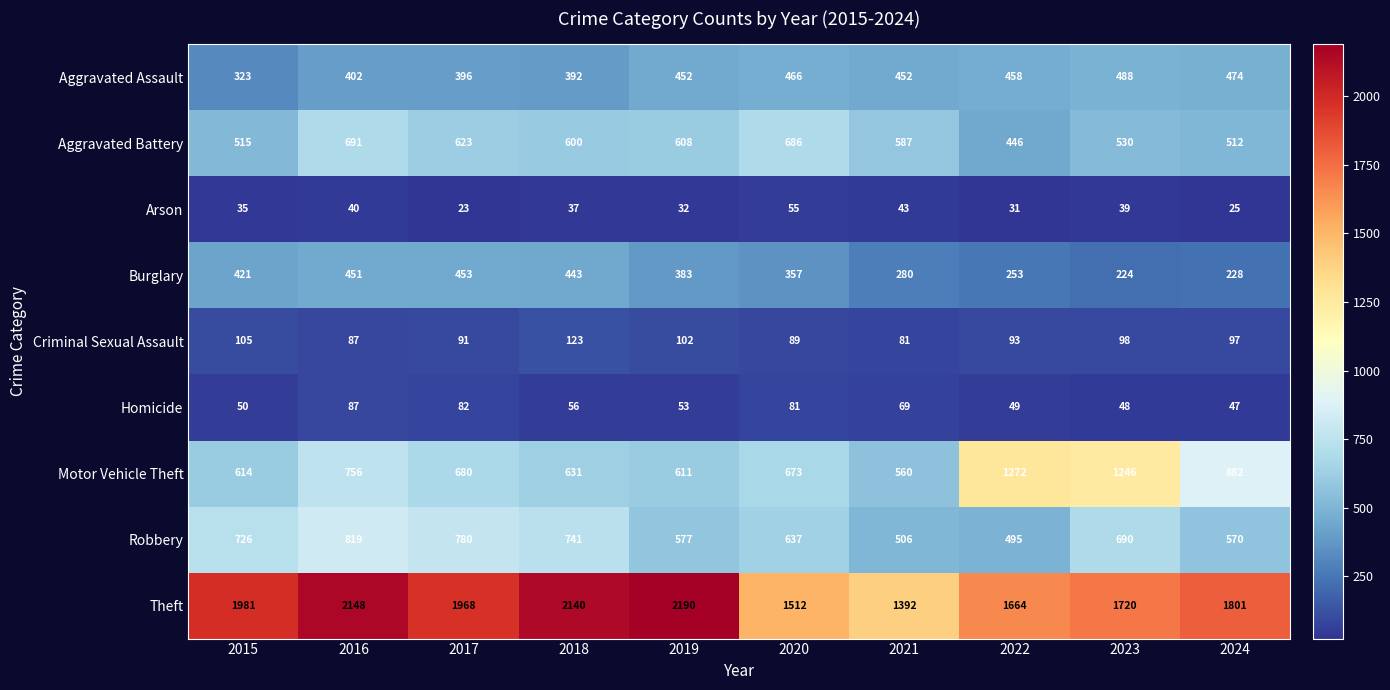

Which series has the largest total across all categories?

Theft